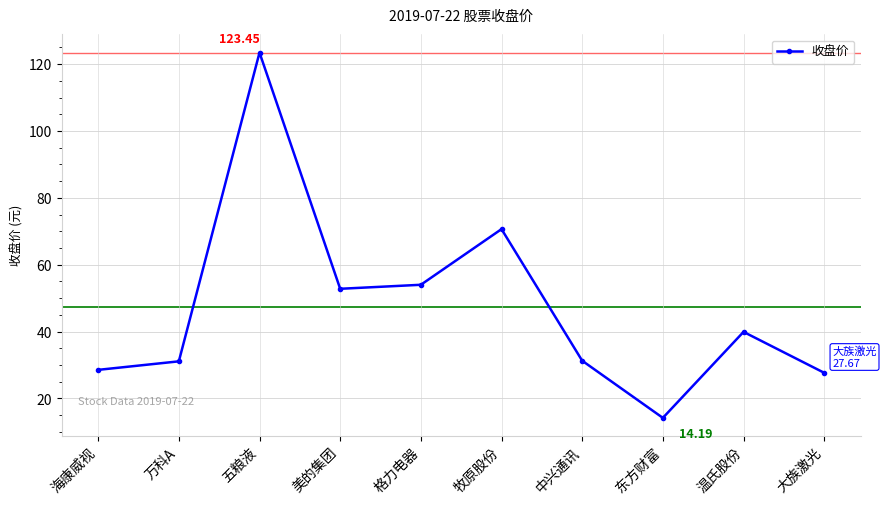

Which has a higher value, 牧原股份 or 中兴通讯?

牧原股份